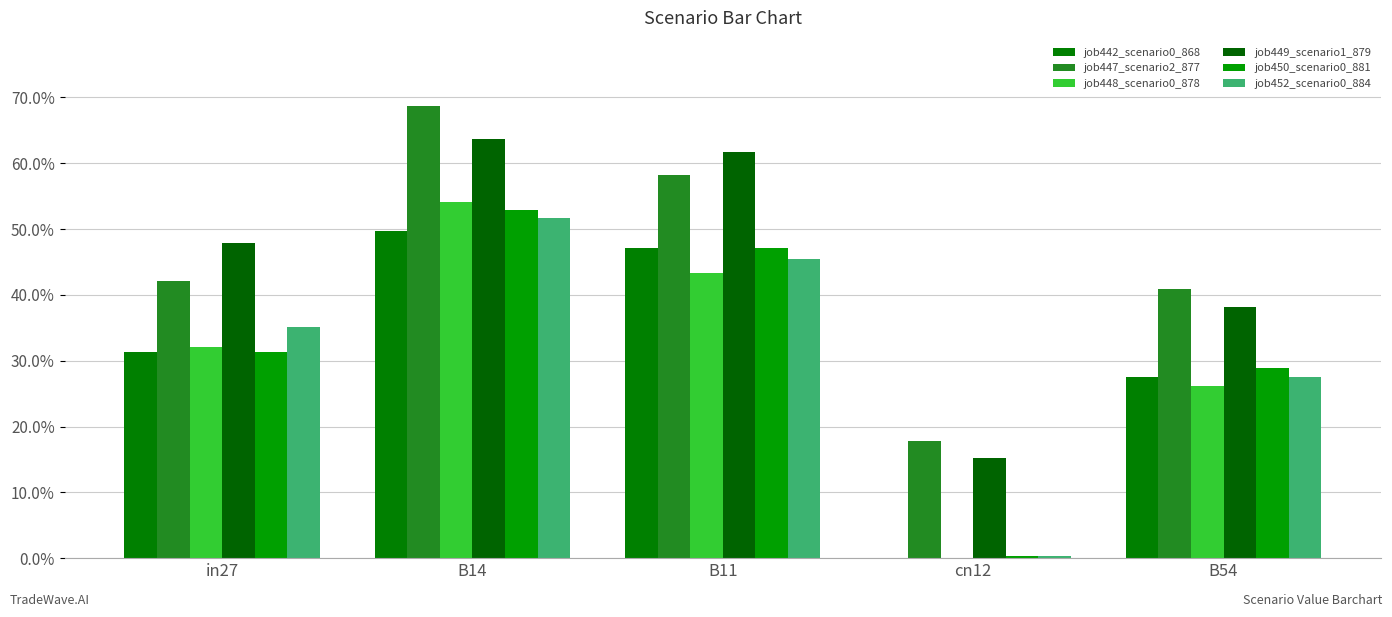

How many groups of bars are there?

5